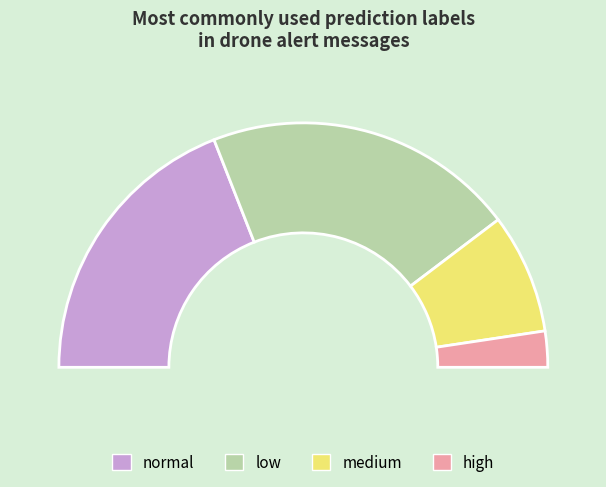

What is the total percentage of normal and high?

37.1%